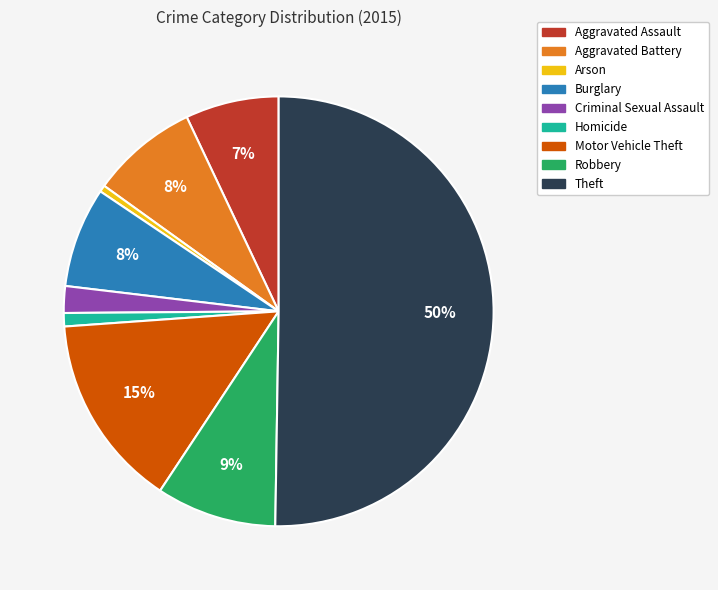

Does Burglary account for over 50% of the chart?

No